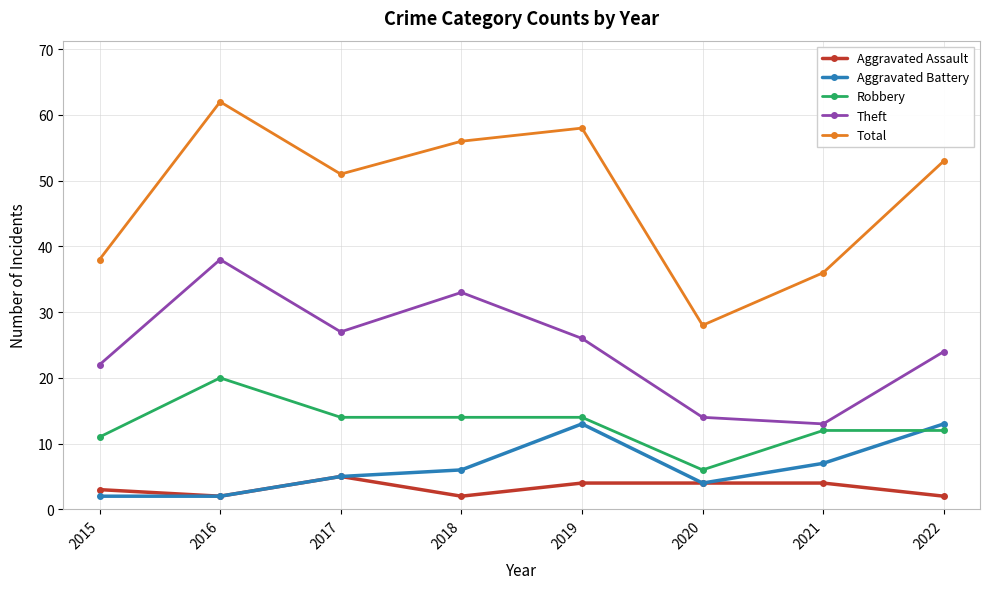

What is the sum of all Aggravated Assault values?

26